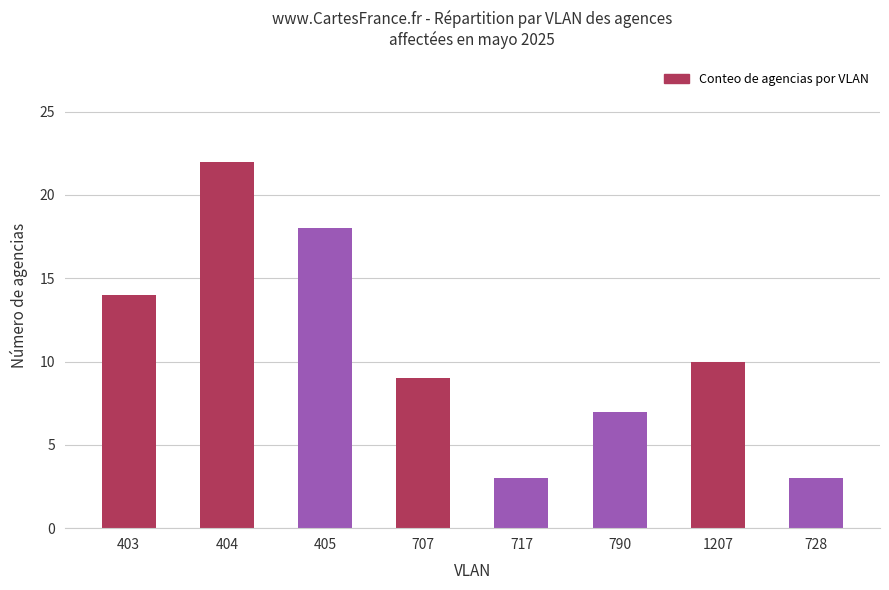

How many values are below 10?

4